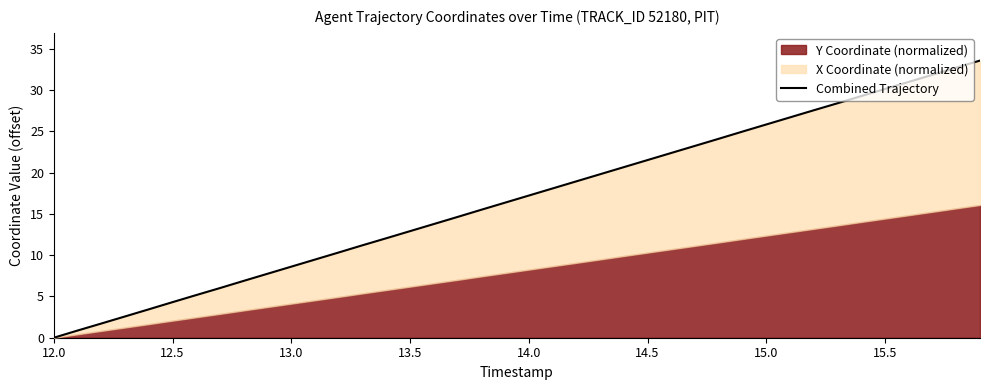

What is the value of the 2nd point from the left?

0.9